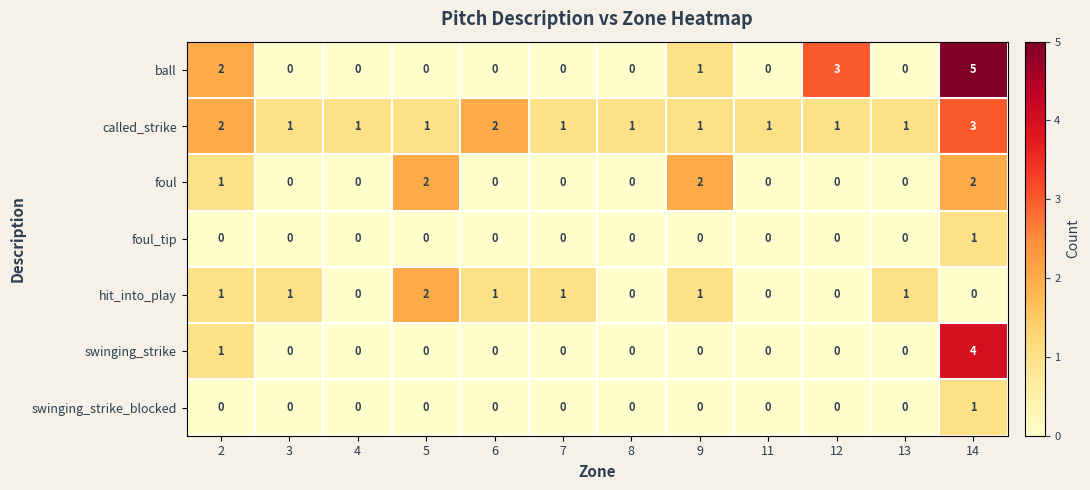

How many categories are shown in the chart?

12